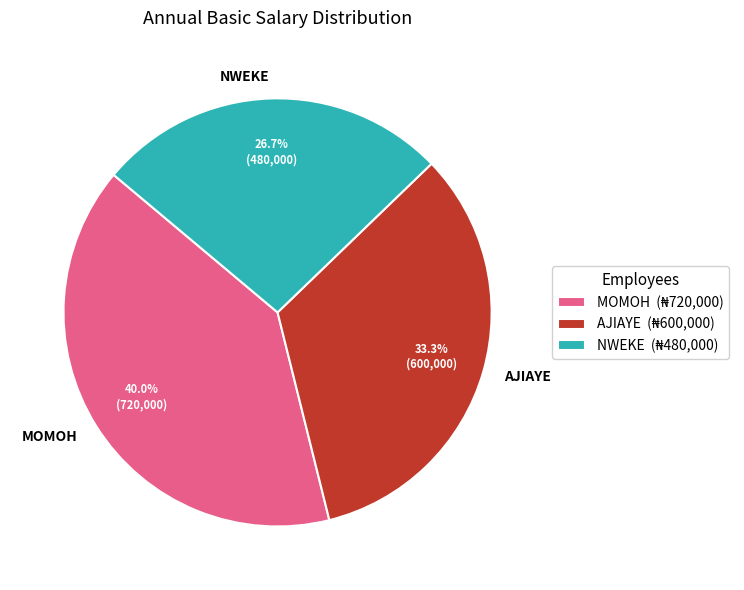

Do MOMOH and NWEKE together represent more than half of the pie?

Yes